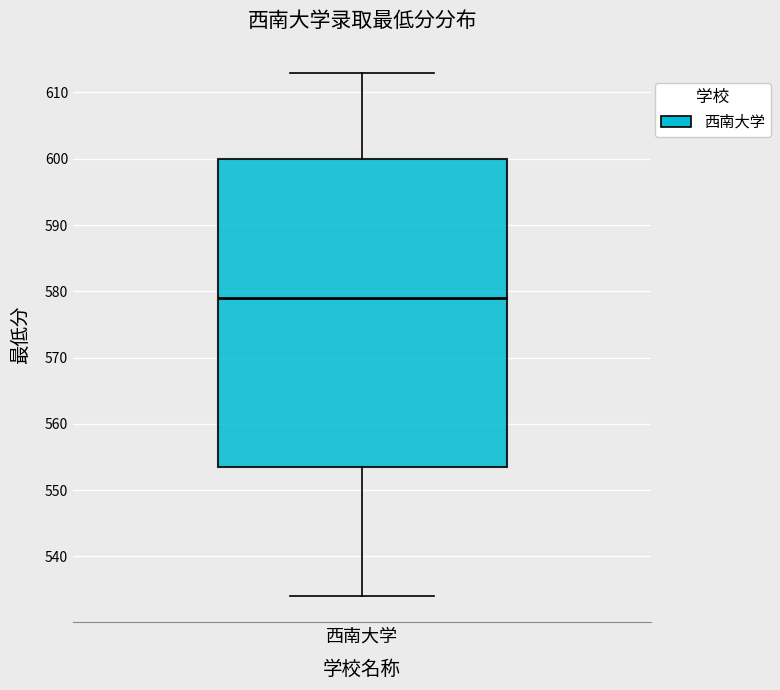

Transcribe this box plot: give where the median line is, the range the box spans, and where the two whiskers end, as read against the y-axis. The values are not printed on the chart, so give them approximately, as read against the axis.

median 579, box 554 to 600, whiskers 534 to 613